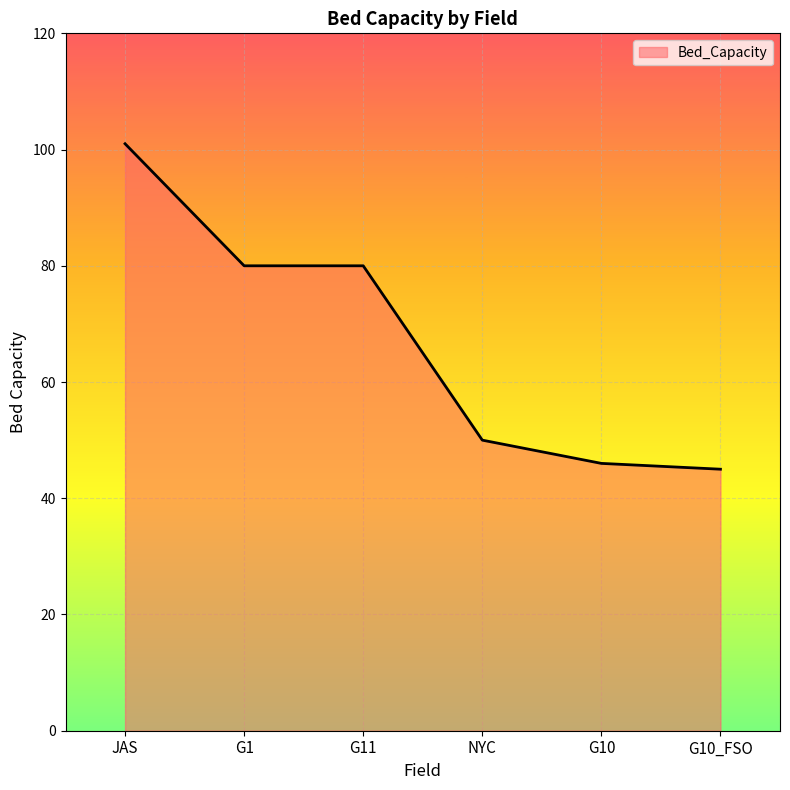

What is the ratio of the value at G11 to the value at JAS?

0.8